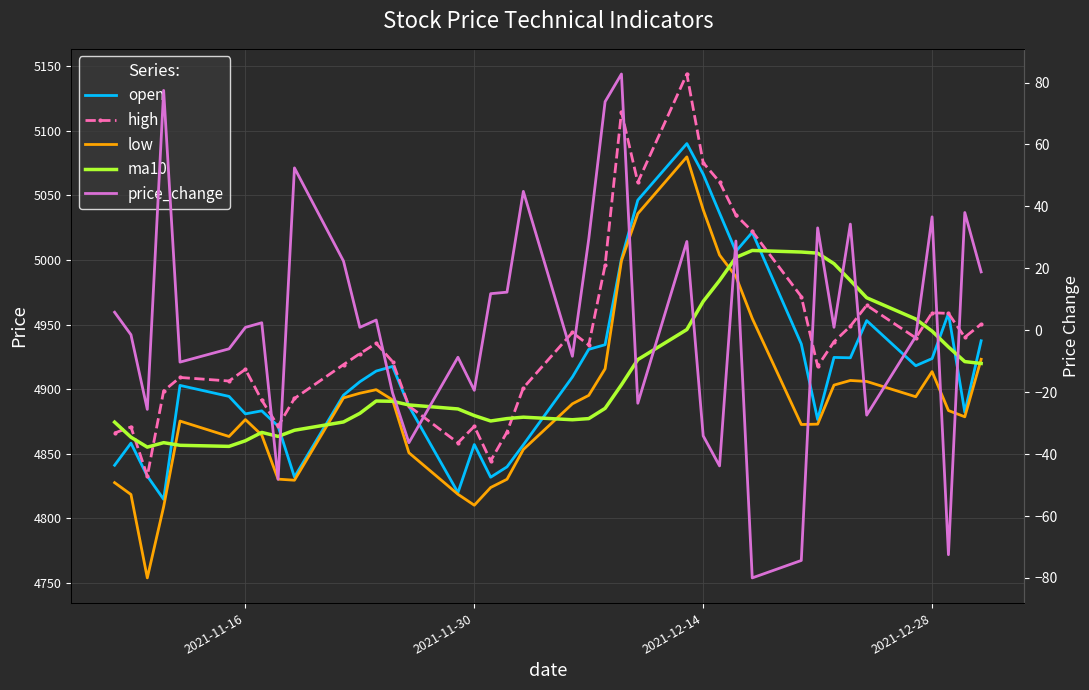

How many values in the price_change series exceed 0?

22